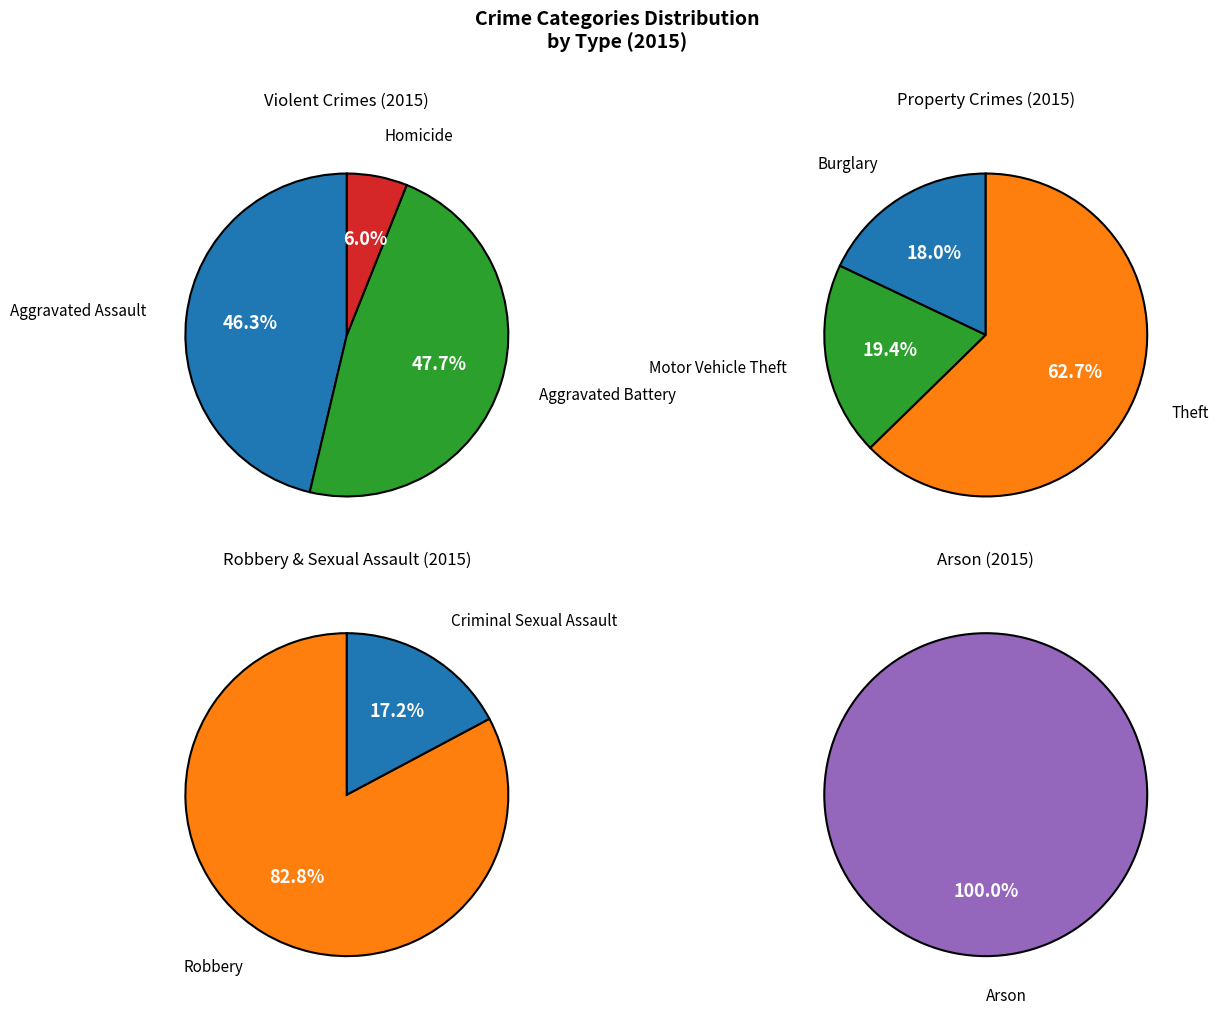

What is the largest slice in the pie chart?

Theft